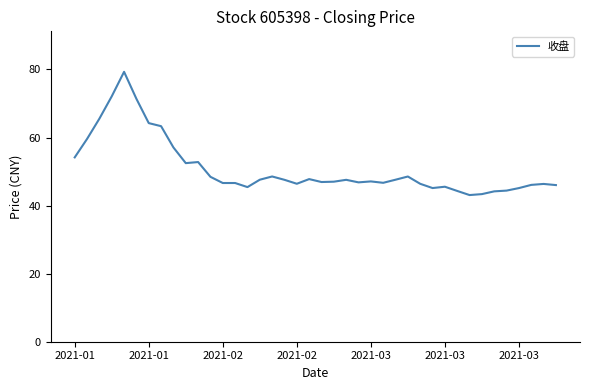

What is the difference between the maximum and minimum values?

36.2